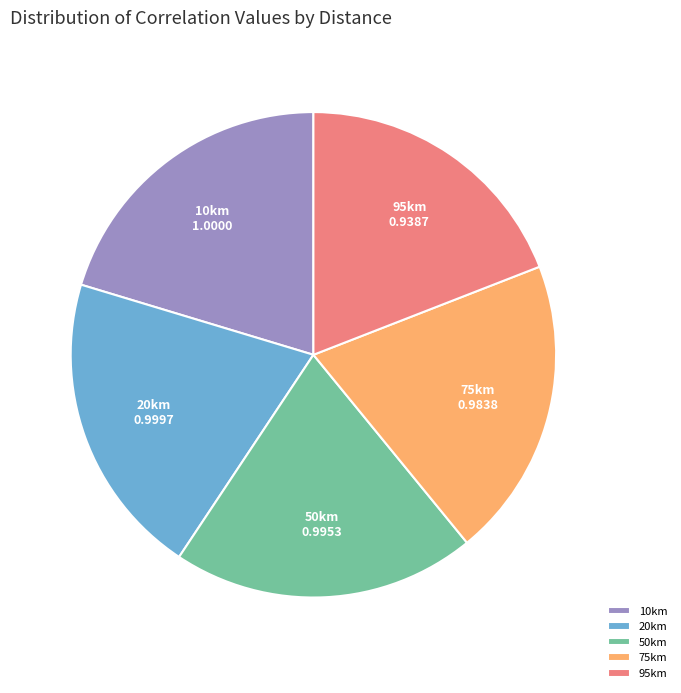

True or false: 20km accounts for 14% of the total.

False